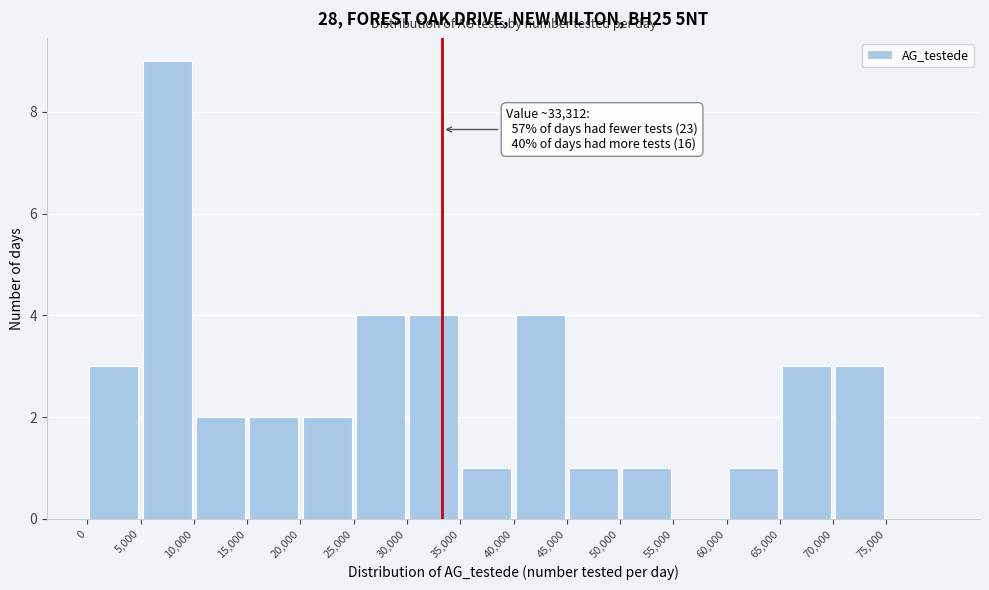

Over which range of the x-axis is the bar tallest?

5000 to 10000